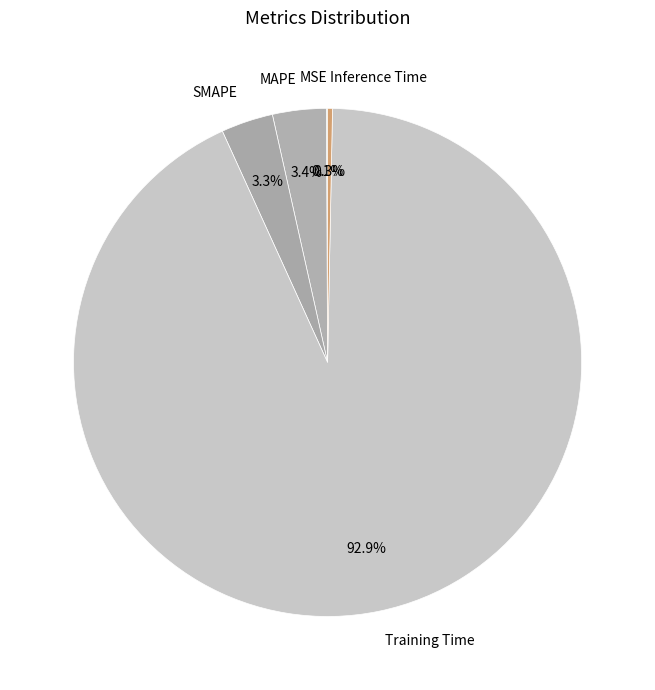

To the nearest percent, what is the combined percentage of Inference Time and SMAPE?

4%